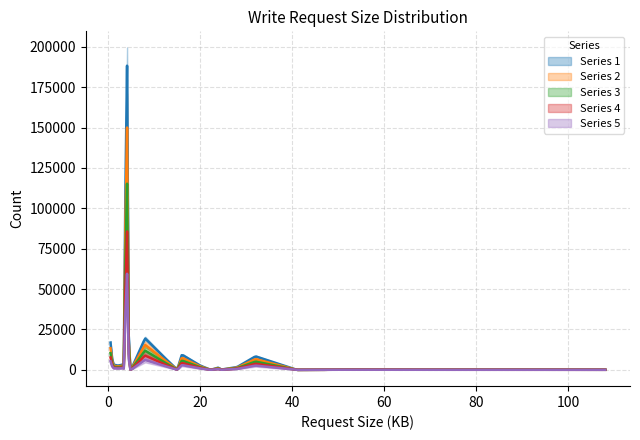

What is the average value of the write series?

11563.1